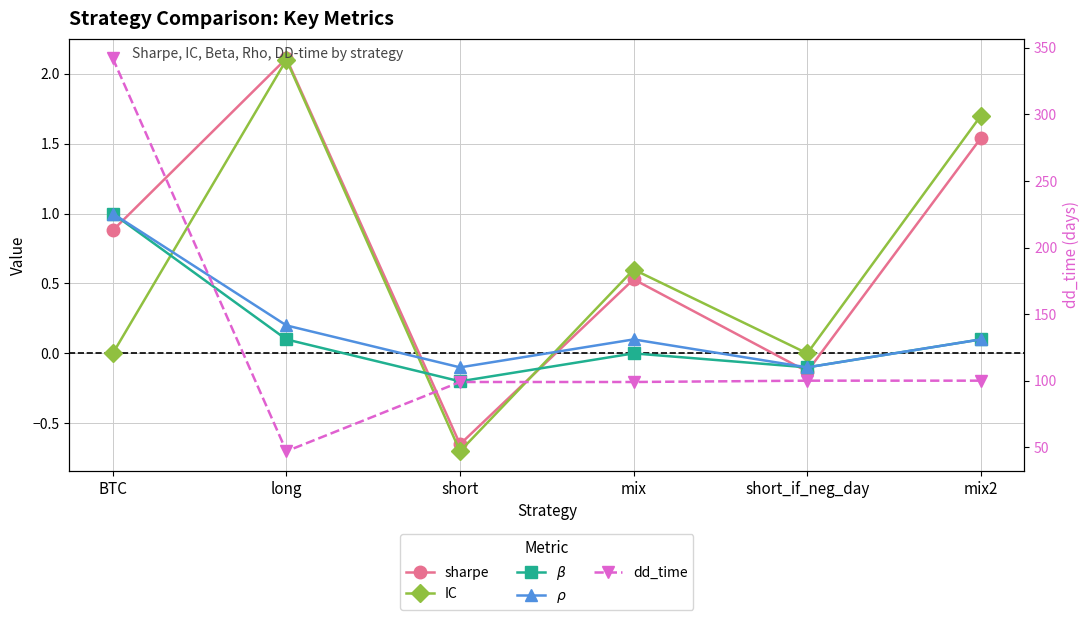

At which label is $\beta$ closest to 0?

mix